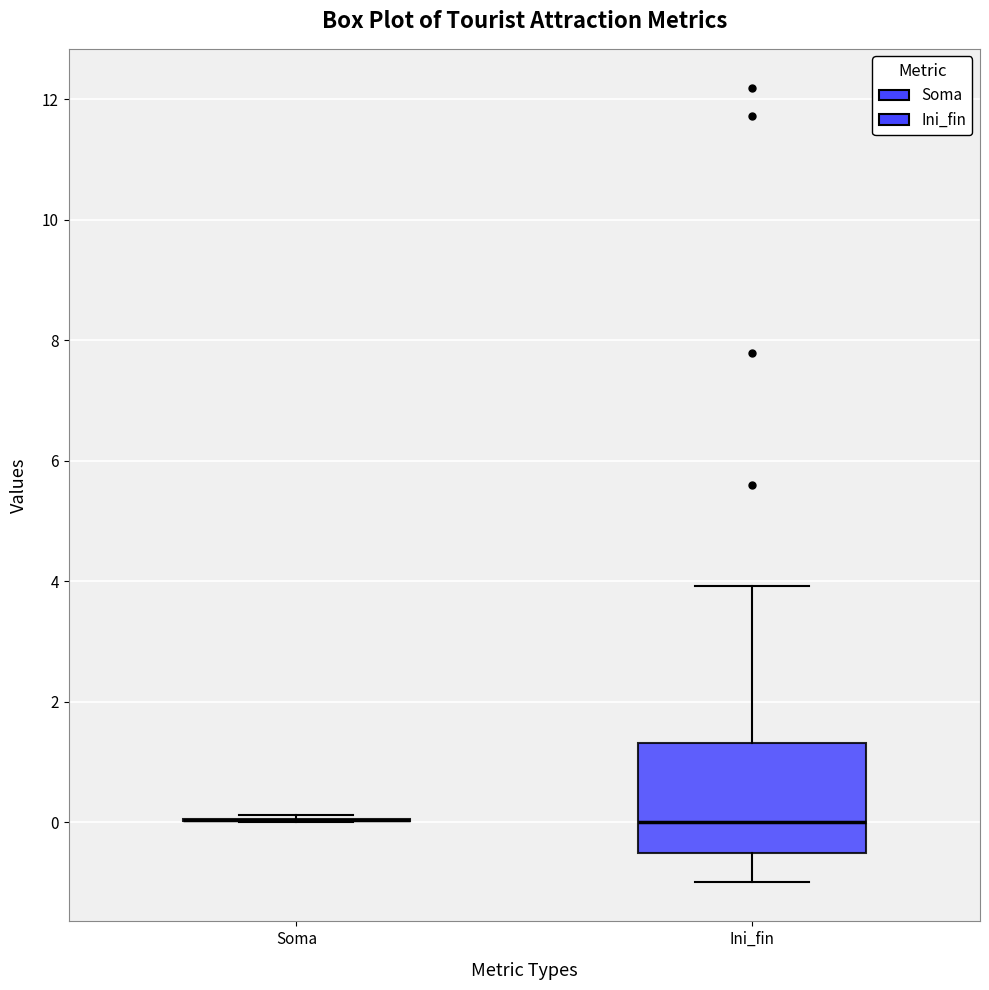

Reading left to right, transcribe this box plot: for each box, give where its median line is, the range the box spans, and where its two whiskers end, as read against the y-axis. The values are not printed on the chart, so give them approximately, as read against the axis.

Soma: box collapsed to a line at 0.0, whiskers 0.0 to 0.2
Ini_fin: median 0.0, box -0.6 to 1.4, whiskers -1.0 to 4.0